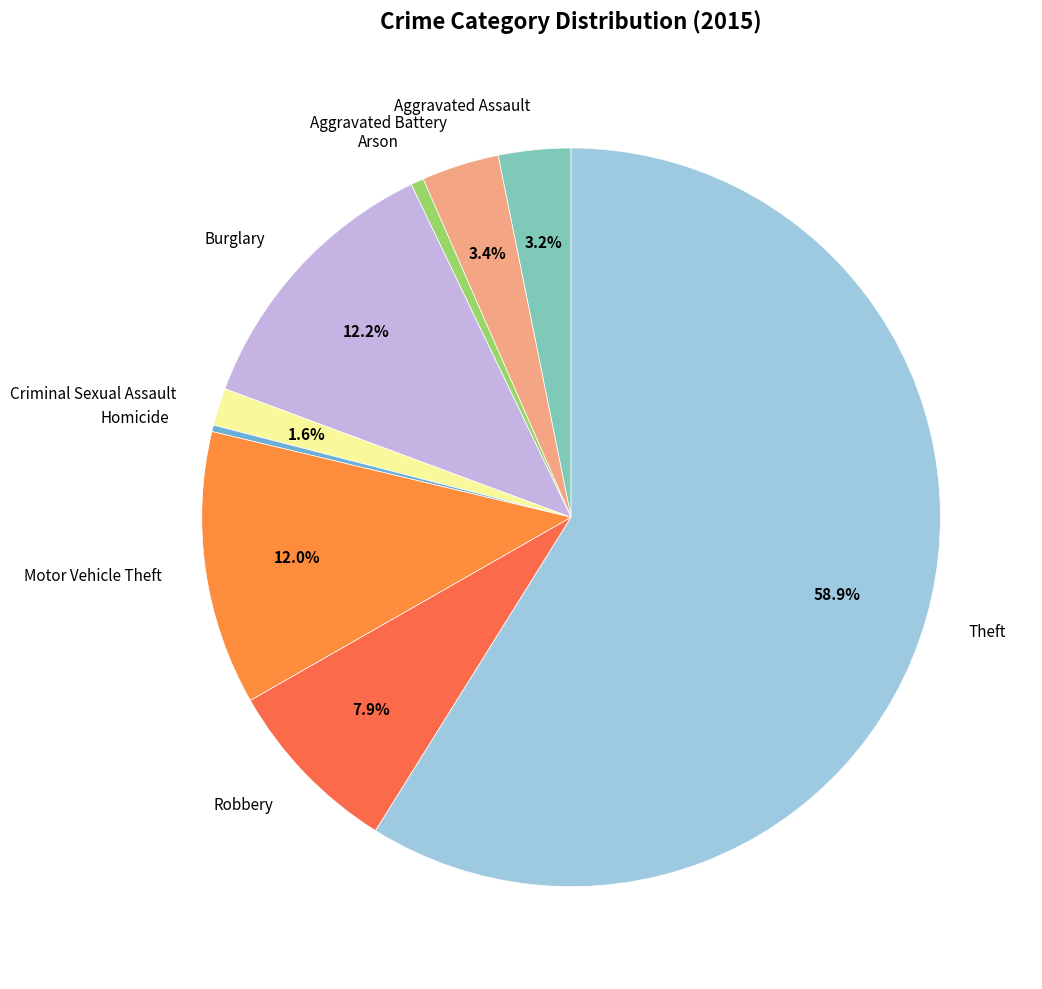

To the nearest percent, what is the difference between the Homicide and Theft slice percentages?

59%